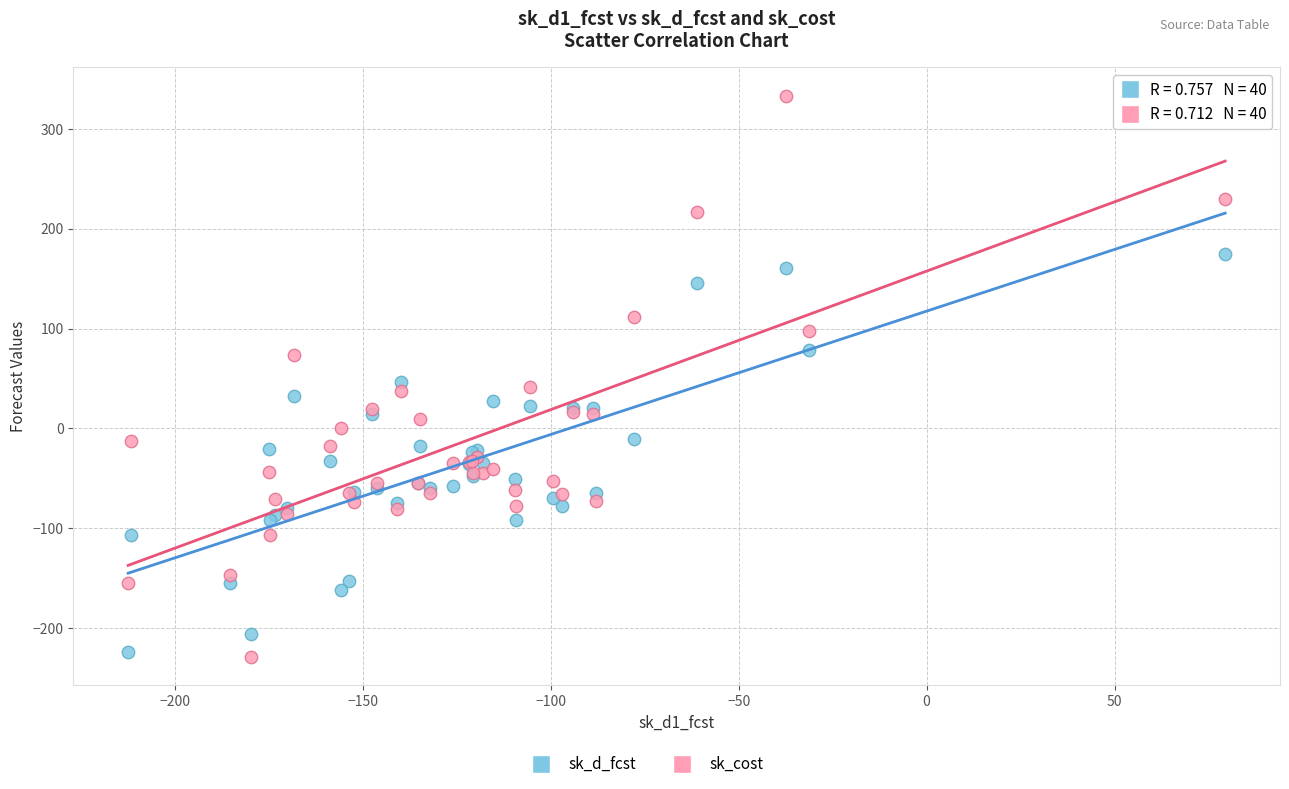

Which series contains the highest Y value?

sk_cost